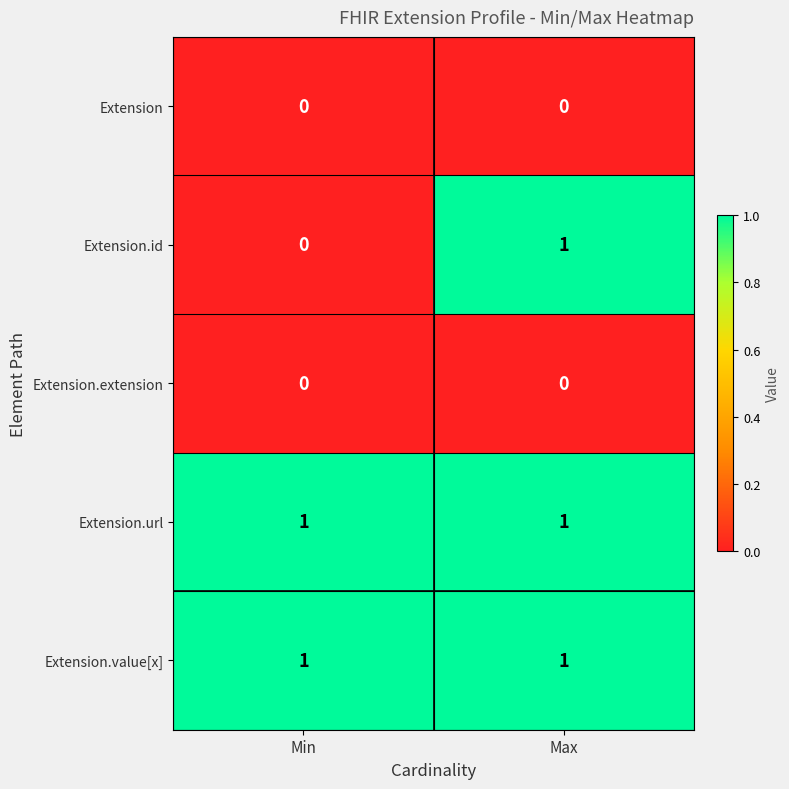

The Extension series shows 0 at Max. True or false?

True